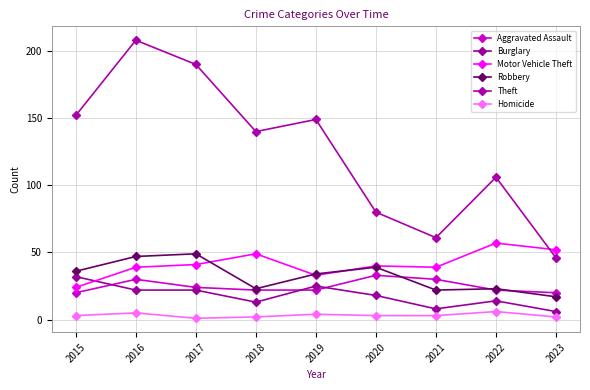

At which category is the sum across all series the highest?

2016